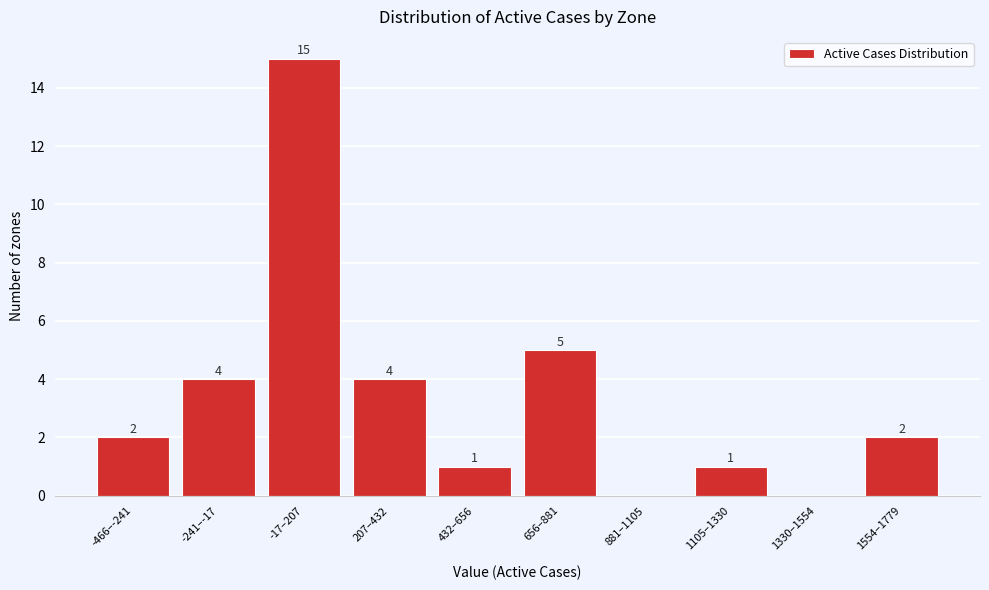

Reading left to right, list all the values displayed in this chart.

-466–-241=2	-241–-17=4	-17–207=15	207–432=4	432–656=1	656–881=5	881–1105=0	1105–1330=1	1330–1554=0	1554–1779=2